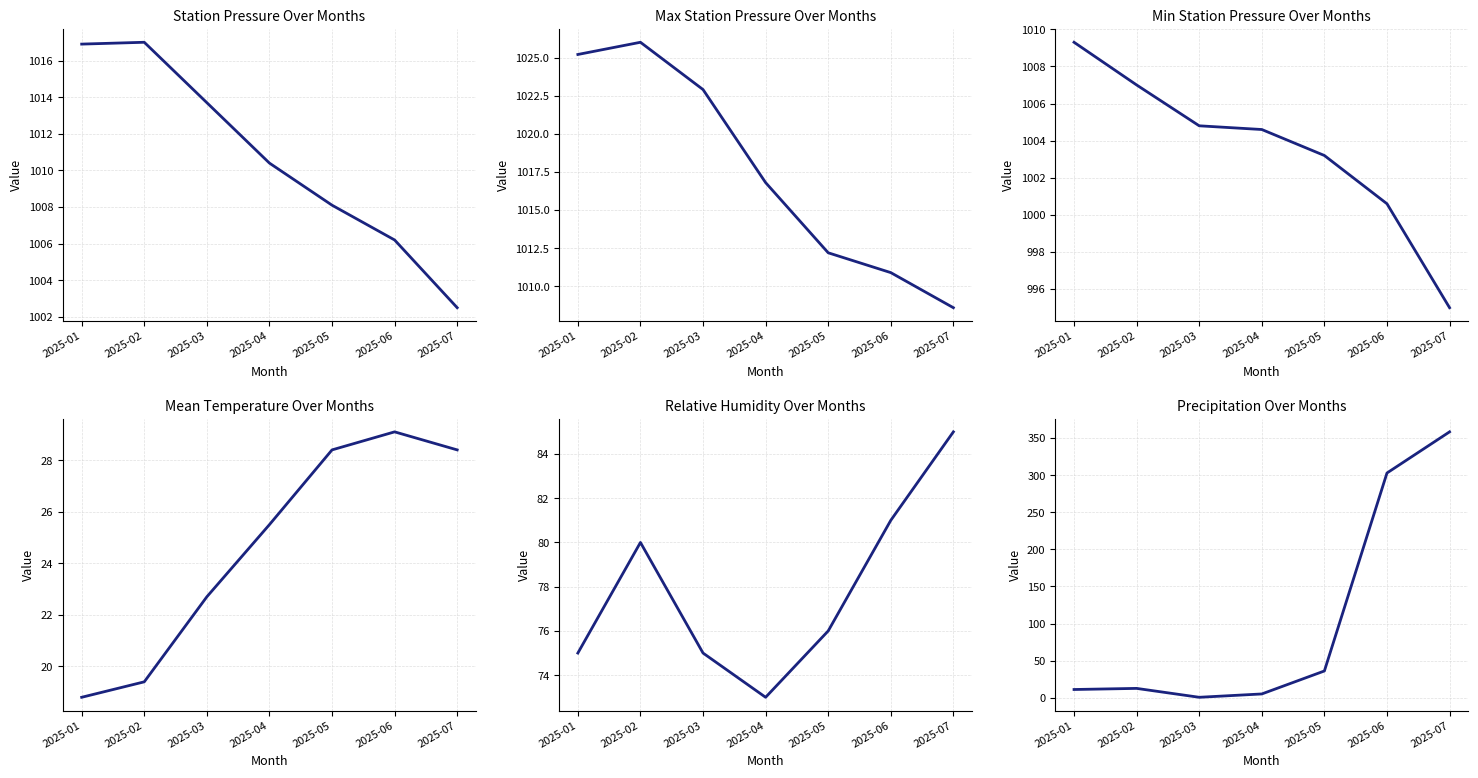

Is the value of StnPresMax at 2025-07 greater than the value of StnPresMin at 2025-07?

Yes